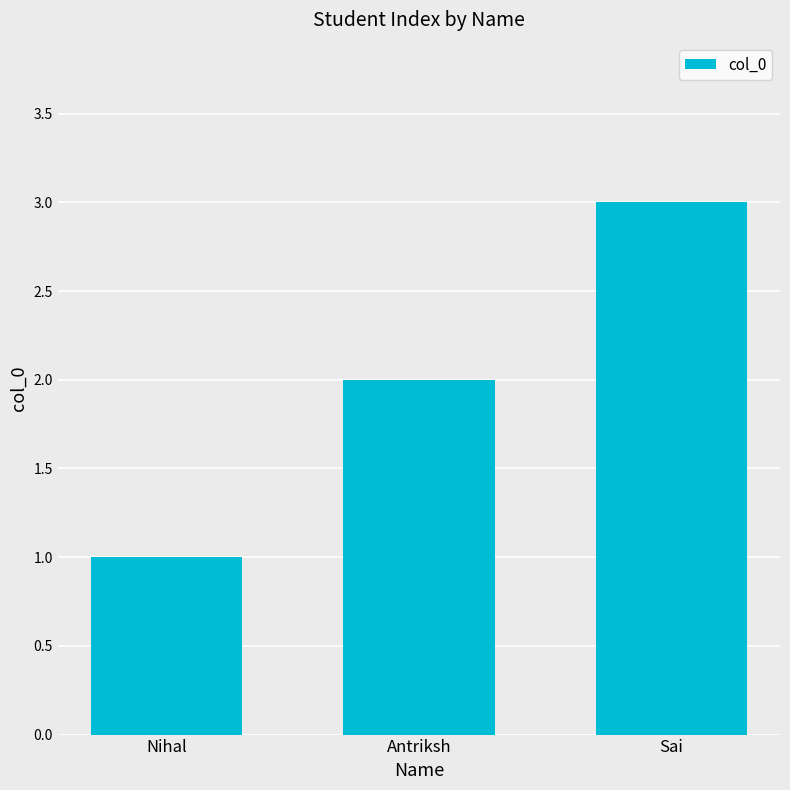

Count the number of categories in the chart.

3